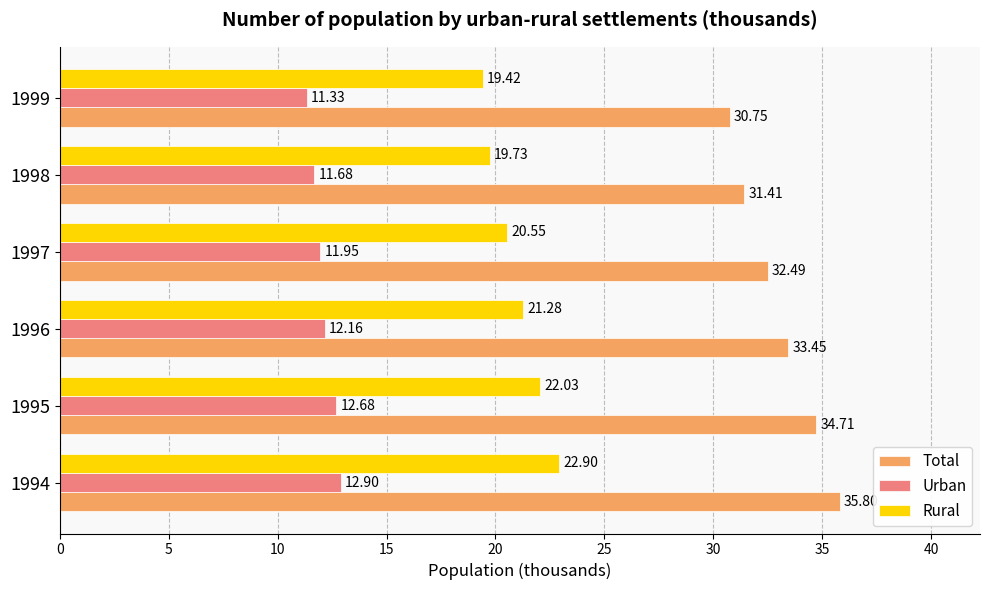

What is the sum of all Urban values?

72.7